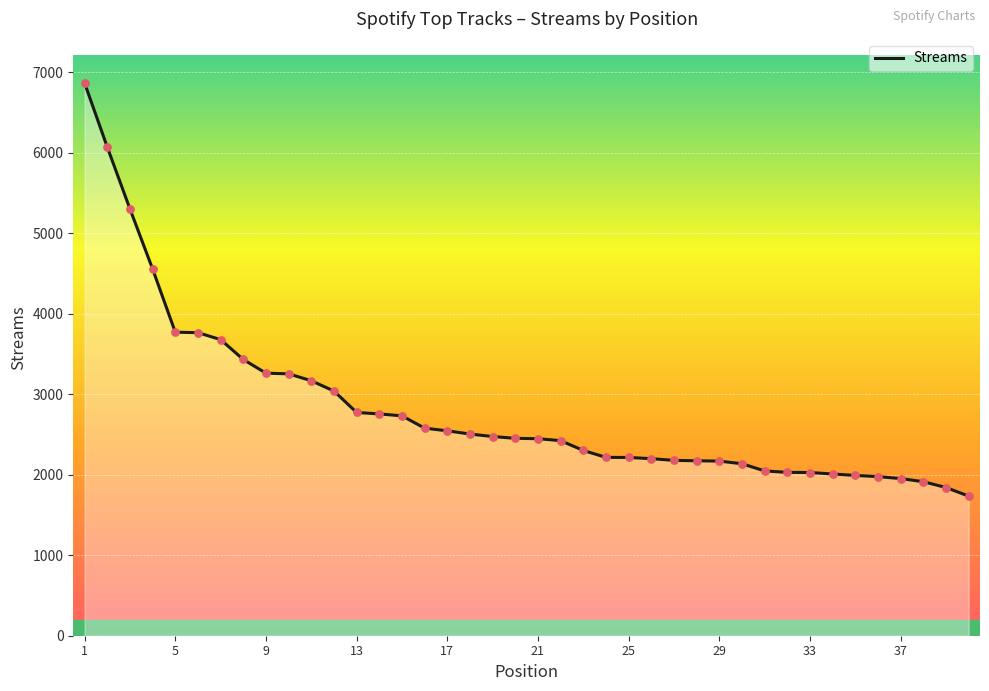

What is the maximum value shown in the chart?

6864